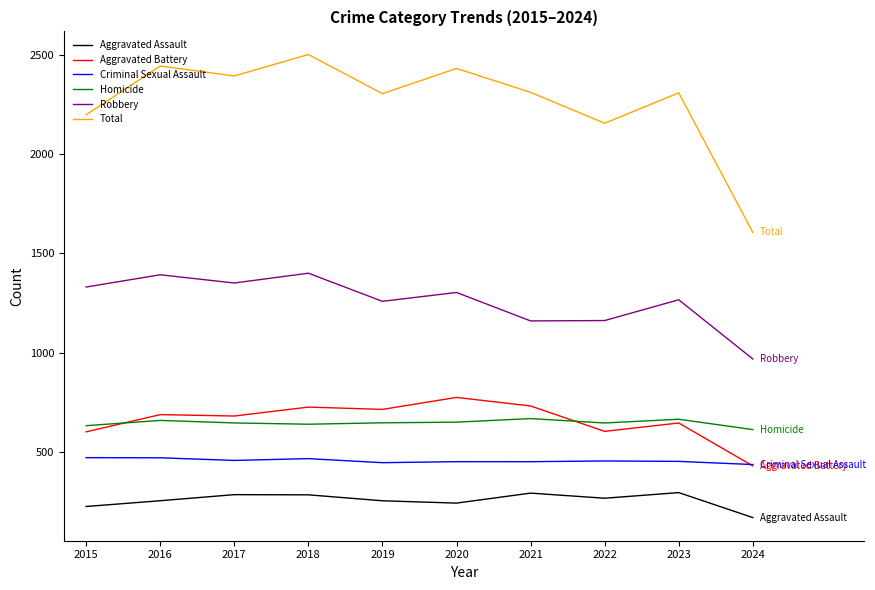

Is it true that Aggravated Battery equals 1039.4 at 2022?

False